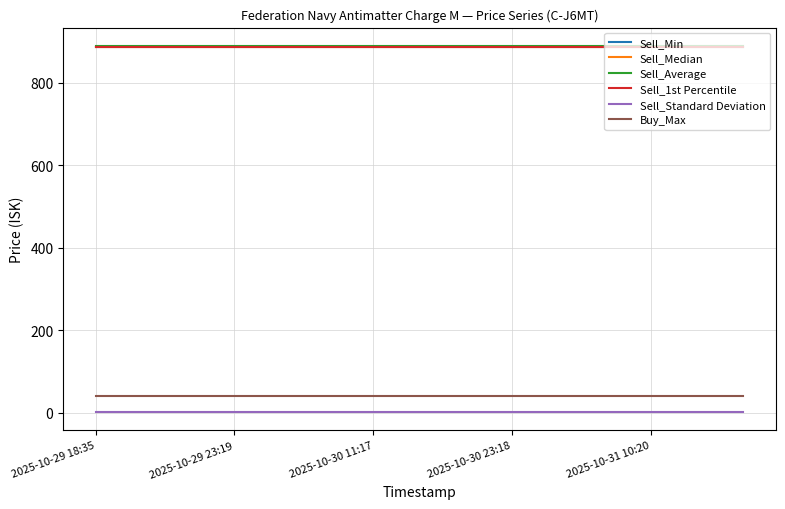

At how many categories does at least one series exceed 851?

15